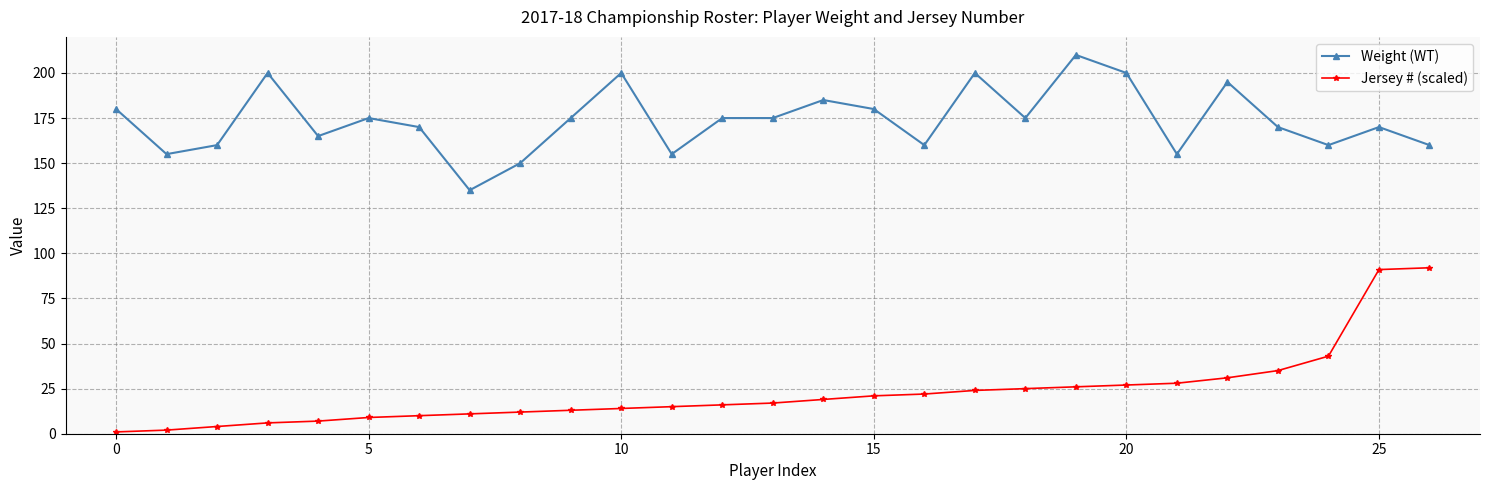

What is the average value of the Weight (WT) series?

174